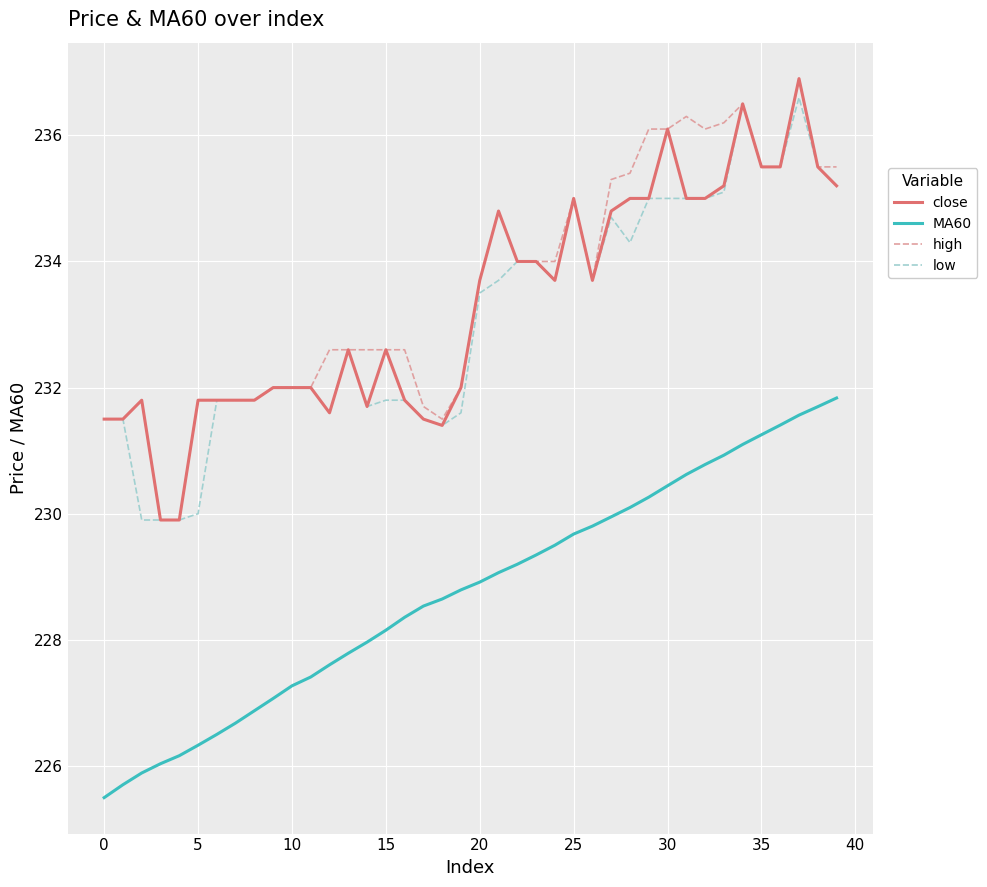

At how many categories does at least one series exceed 233?

20